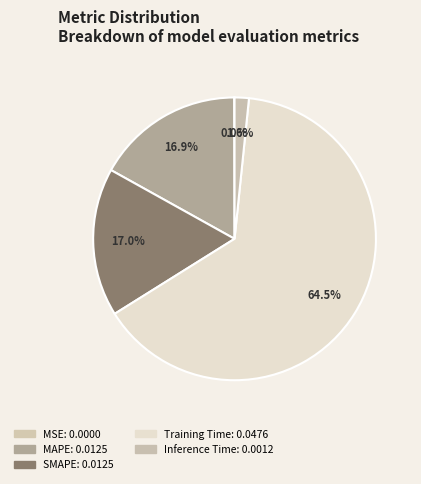

Which slice is the largest?

Training Time